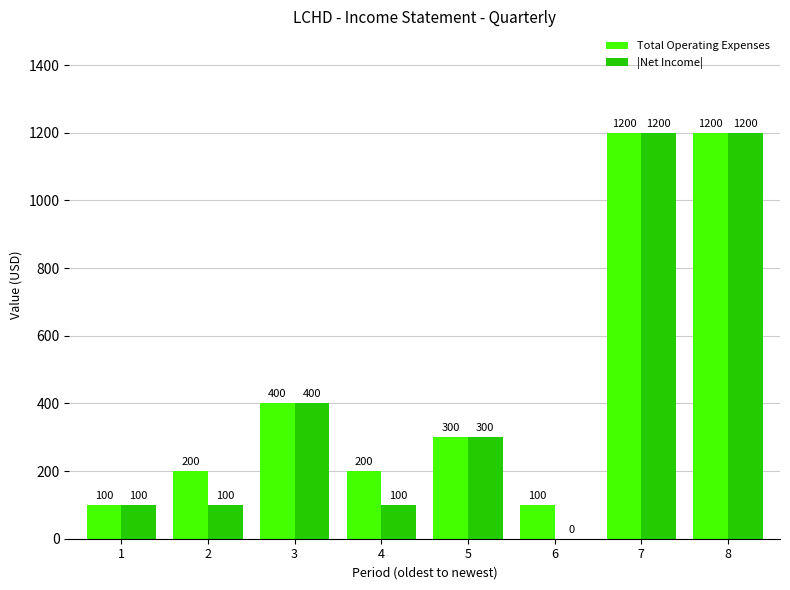

Reading right to left, extract all data points from this chart.

Total Operating Expenses: 8=1200	7=1200	6=100	5=300	4=200	3=400	2=200	1=100
|Net Income|: 8=1200	7=1200	6=0	5=300	4=100	3=400	2=100	1=100